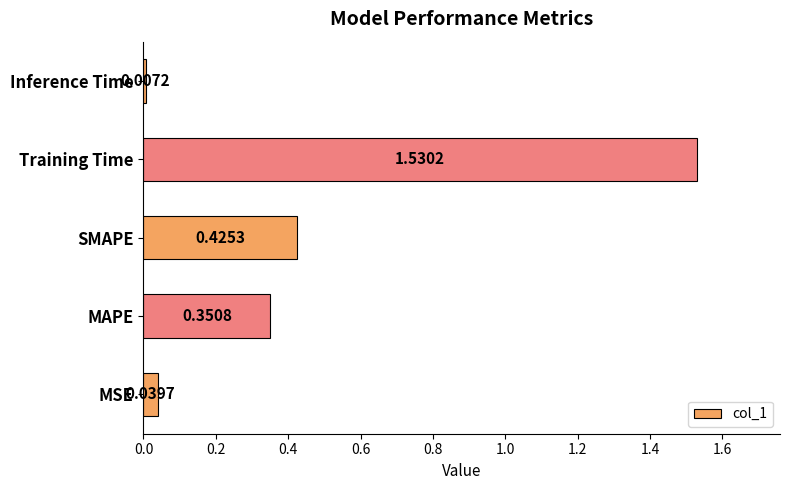

What is the difference between the values at MAPE and MSE?

0.3